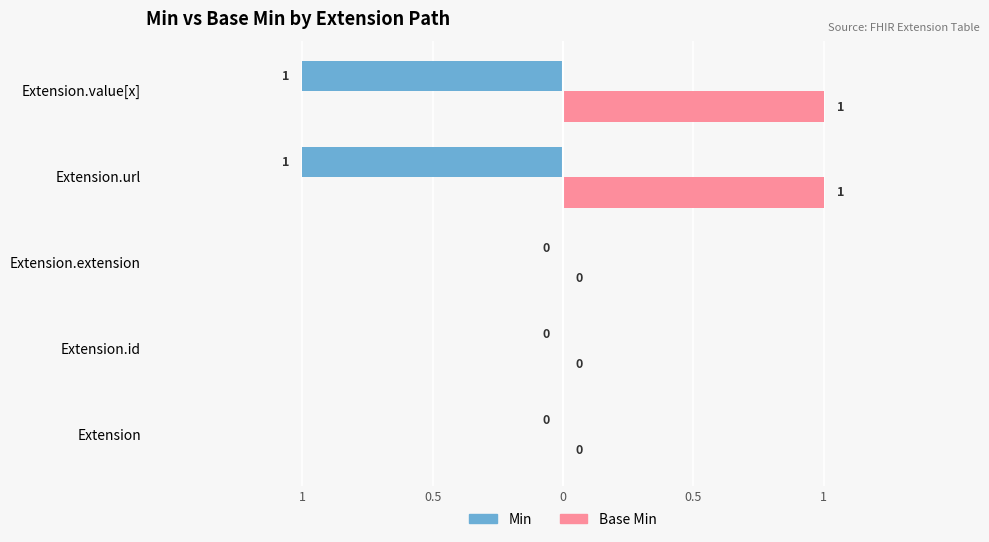

What are all the series names shown in the legend?

Min, Base Min